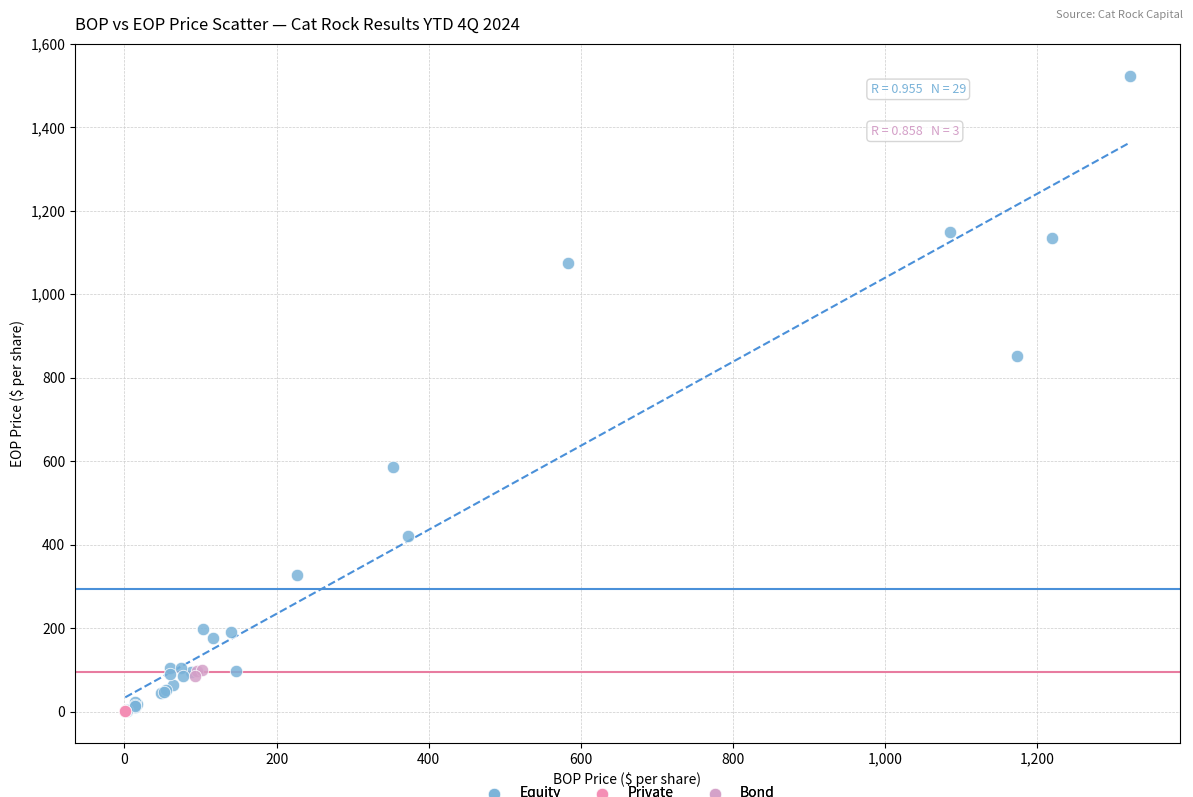

Which series contains the highest Y value?

Equity